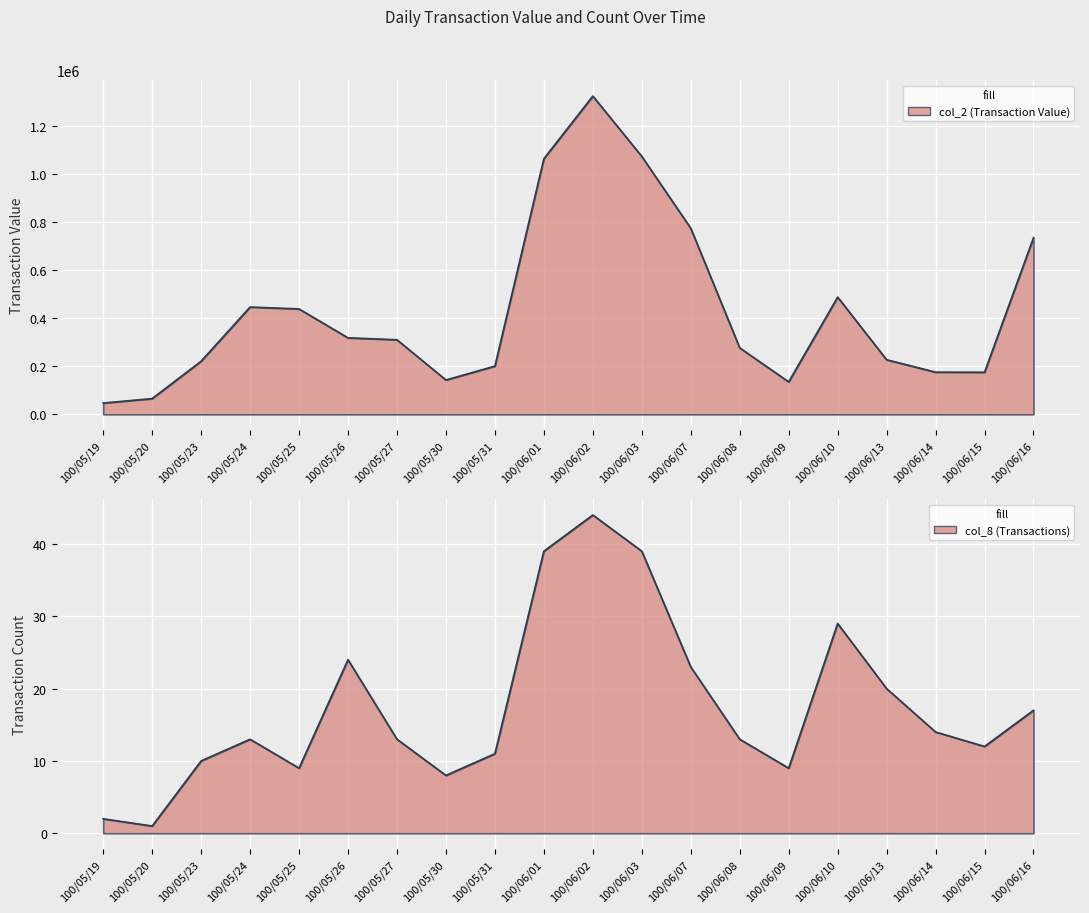

In col_8 (Transactions), how many points are higher than both neighbors (excluding endpoints)?

4